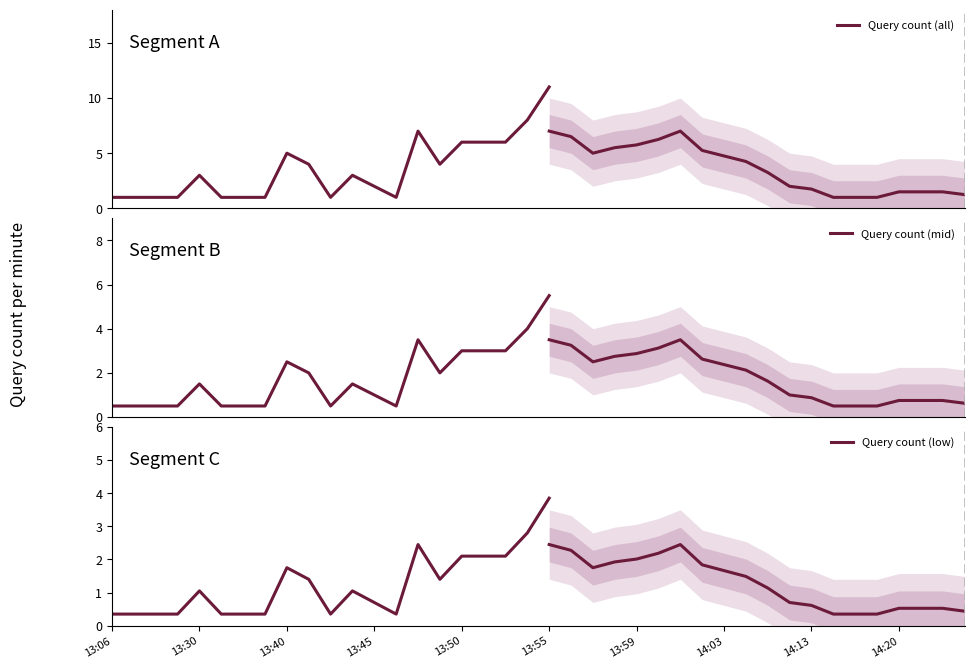

Is the value of Query count (mid) at 18 greater than the value of Query count (all) at 10?

Yes